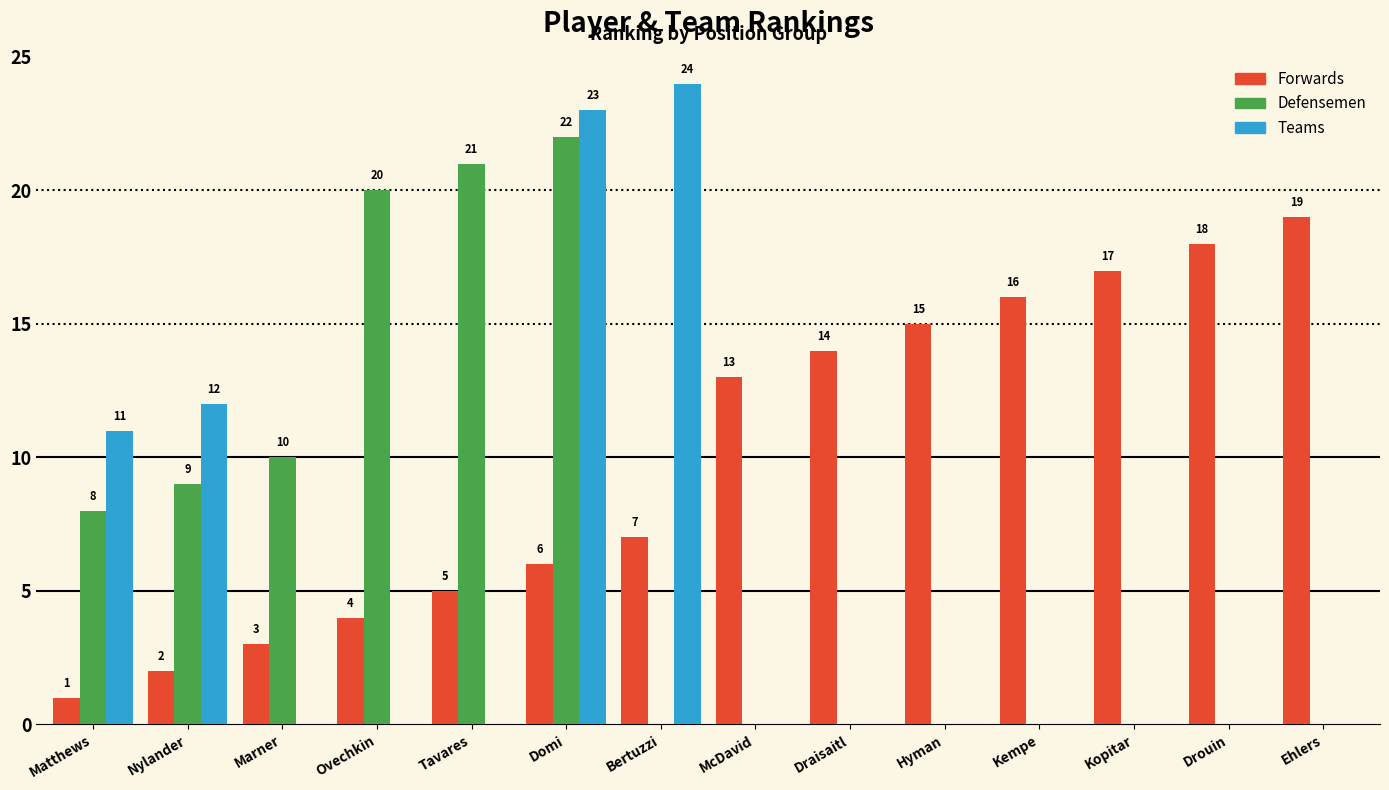

Count the number of categories in the chart.

14